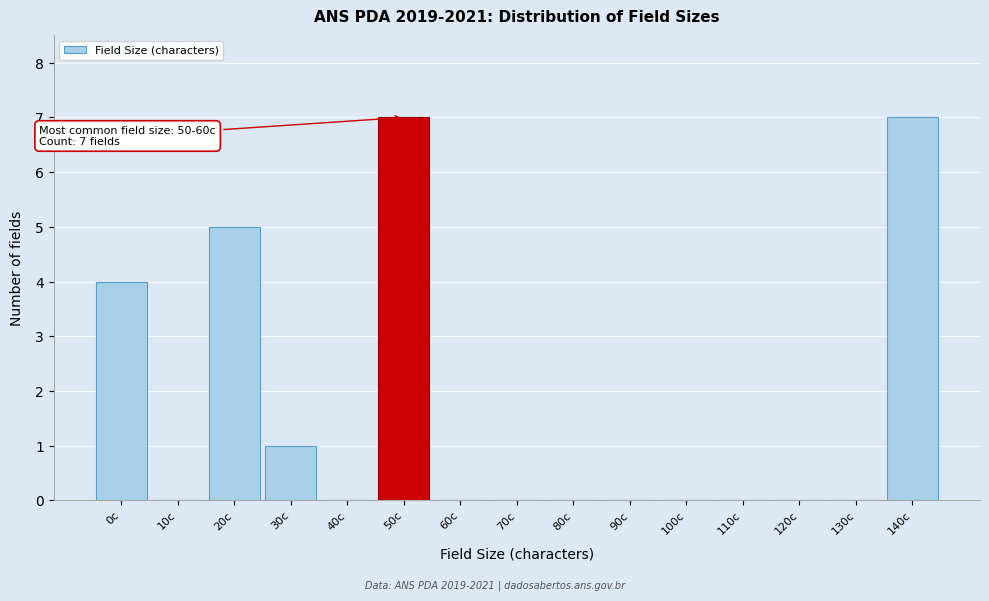

Reading right to left, list all the values displayed in this chart.

140c=7	130c=0	120c=0	110c=0	100c=0	90c=0	80c=0	70c=0	60c=0	50c=7	40c=0	30c=1	20c=5	10c=0	0c=4